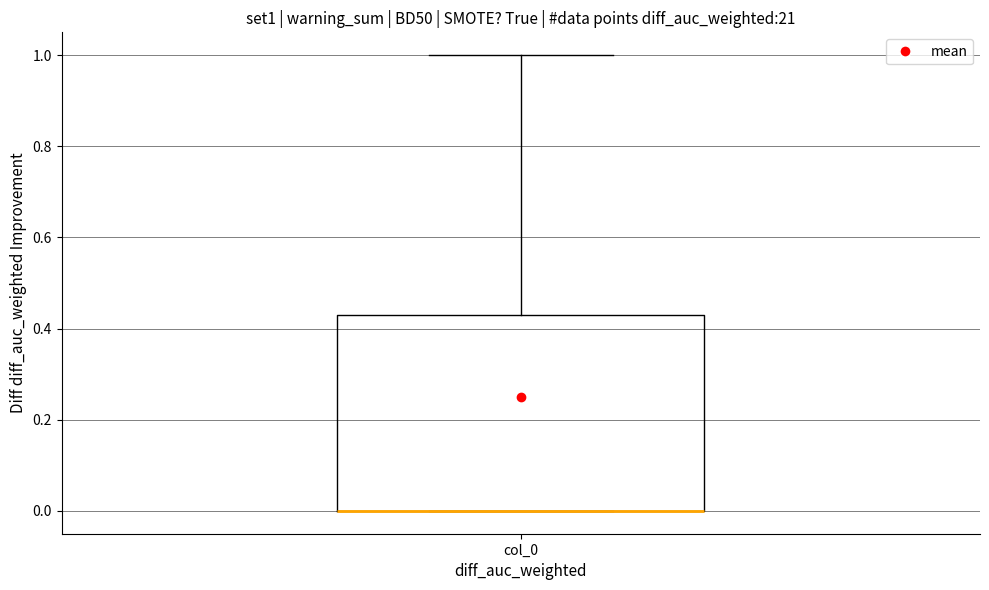

Where is the lower edge of the box for col_0 on the y-axis? The values are not printed on the chart, so give them approximately, as read against the axis.

0.00